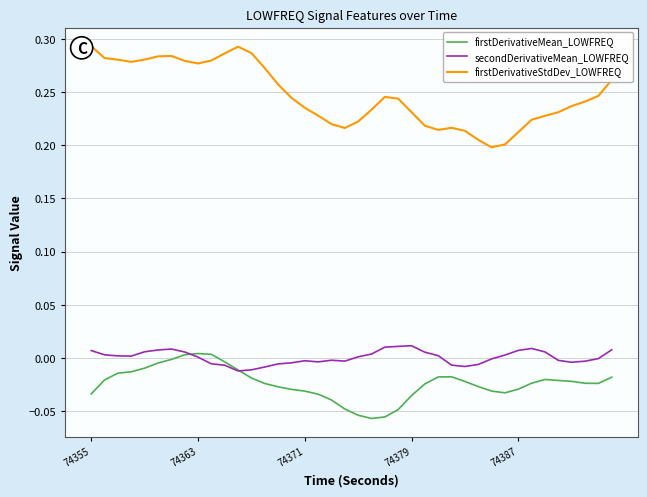

Which series has the largest range (max minus min)?

firstDerivativeStdDev_LOWFREQ